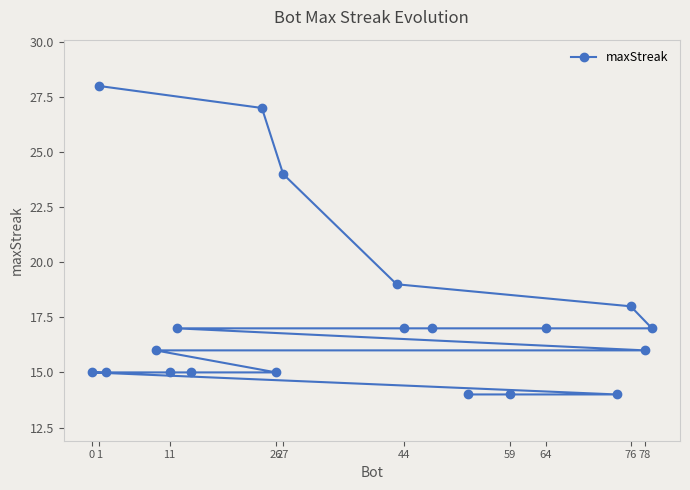

The value at 44 is 30. True or false?

False